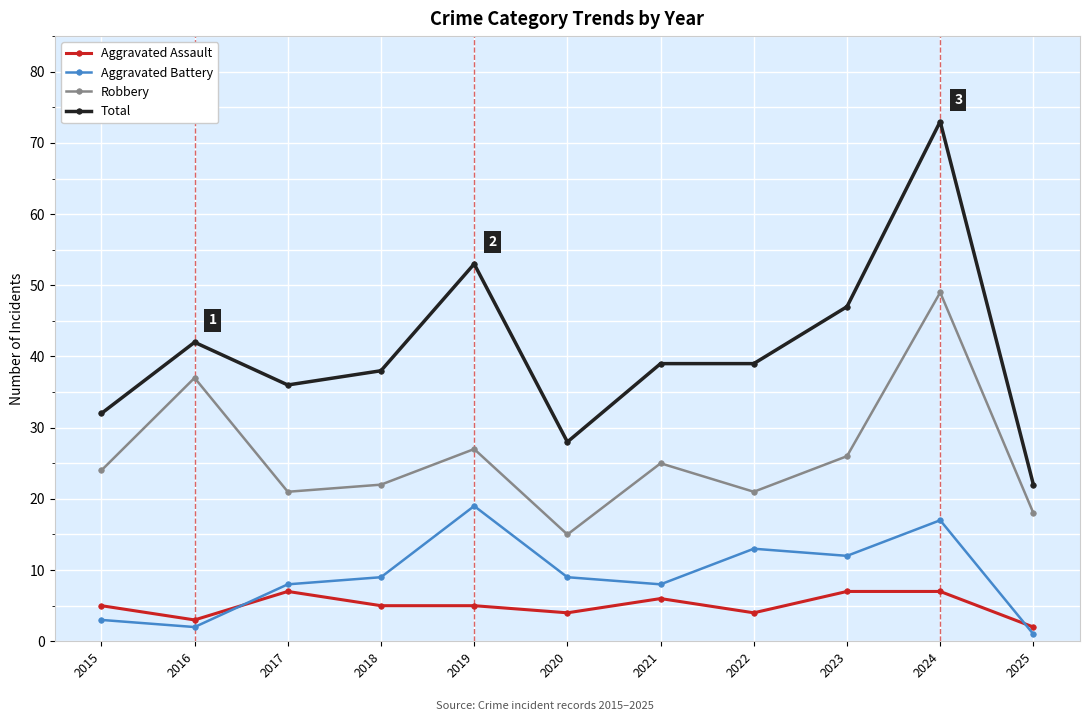

Is the value of Aggravated Assault at 2016 greater than the value of Total at 2021?

No